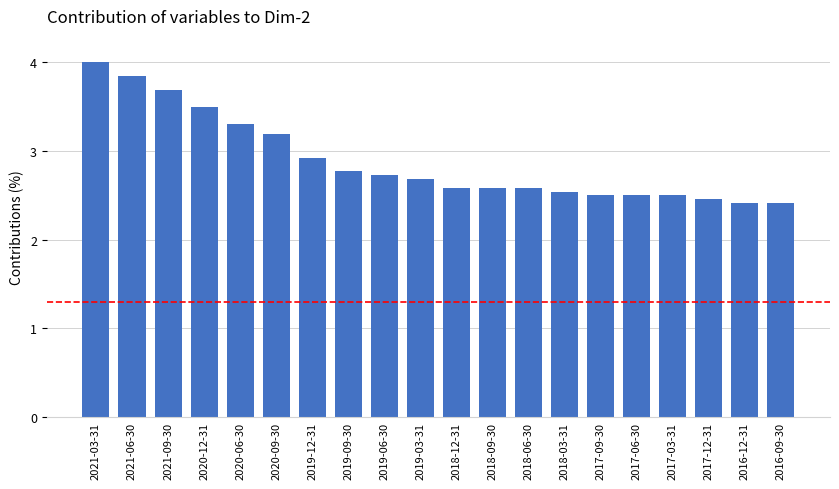

What is the label of the 19th bar from the left?

2016-12-31